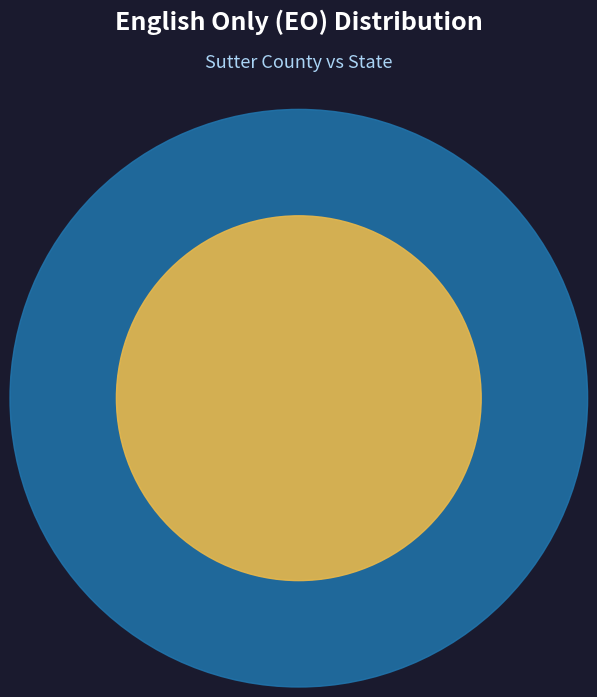

Combined, what portion of the pie is State and Sutter County?

100.0%